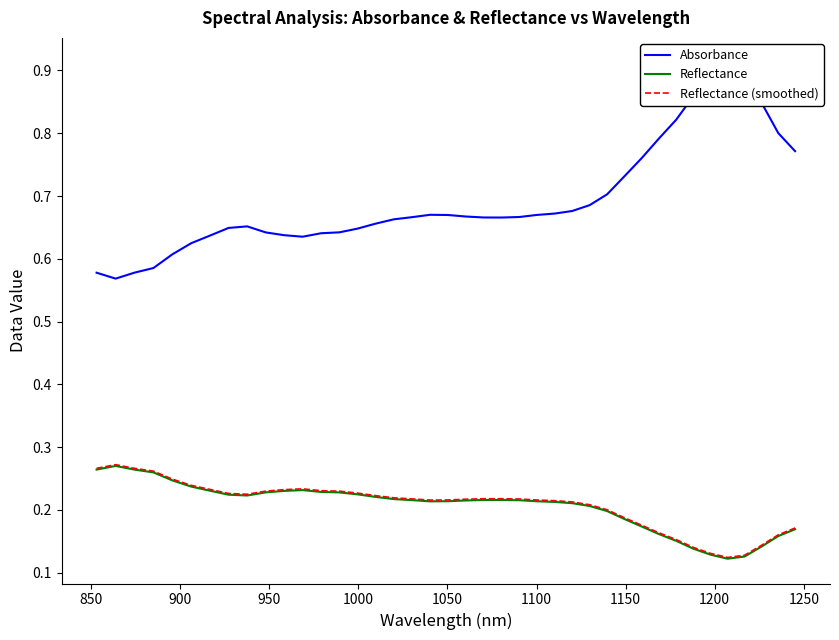

What is the difference between the maximum and minimum values in the Absorbance series?

0.3